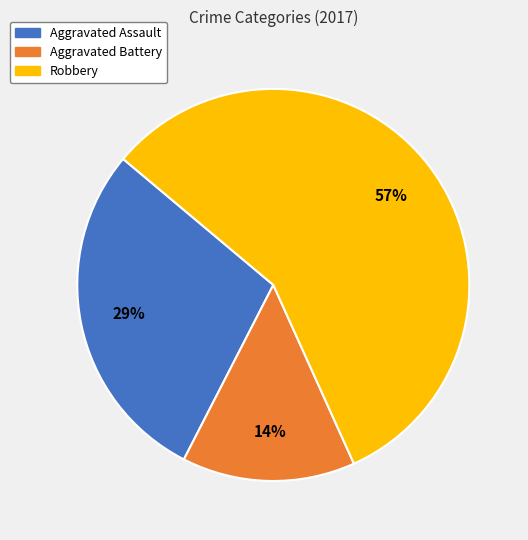

Does Aggravated Battery represent more than half of the total?

No